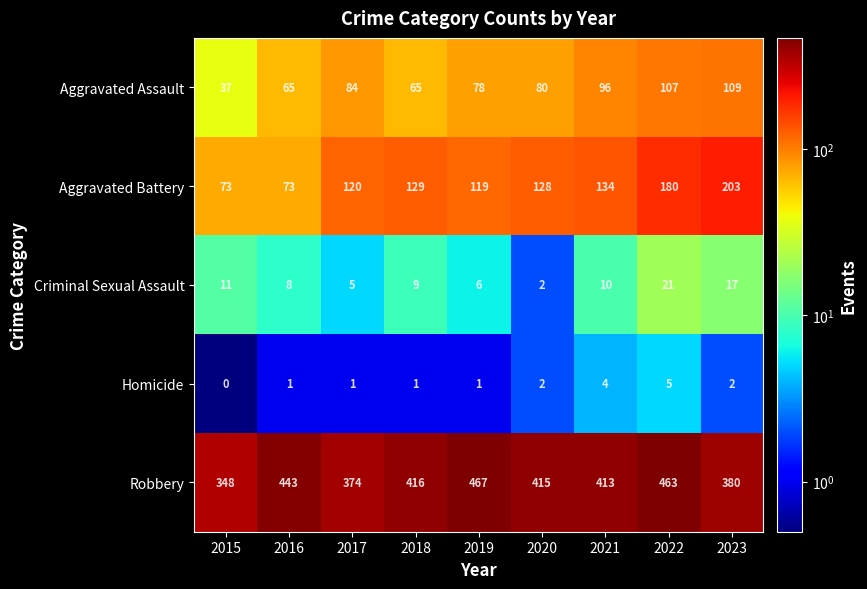

Which series has the widest spread of values?

Aggravated Battery